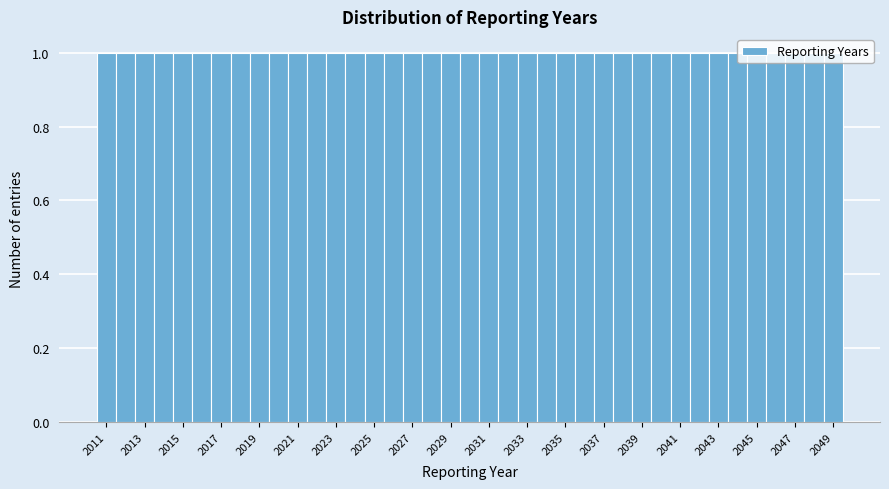

Reading left to right, list every bar in this chart as the range it spans on the x-axis followed by its height. Neither the bar edges nor the heights are printed on the chart, so give them approximately, as read against the axes.

2010.5 to 2011.5: 1
2011.5 to 2012.5: 1
2012.5 to 2013.5: 1
2013.5 to 2014.5: 1
2014.5 to 2015.5: 1
2015.5 to 2016.5: 1
2016.5 to 2017.5: 1
2017.5 to 2018.5: 1
2018.5 to 2019.5: 1
2019.5 to 2020.5: 1
2020.5 to 2021.5: 1
2021.5 to 2022.5: 1
2022.5 to 2023.5: 1
2023.5 to 2024.5: 1
2024.5 to 2025.5: 1
2025.5 to 2026.5: 1
2026.5 to 2027.5: 1
2027.5 to 2028.5: 1
2028.5 to 2029.5: 1
2029.5 to 2030.5: 1
2030.5 to 2031.5: 1
2031.5 to 2032.5: 1
2032.5 to 2033.5: 1
2033.5 to 2034.5: 1
2034.5 to 2035.5: 1
2035.5 to 2036.5: 1
2036.5 to 2037.5: 1
2037.5 to 2038.5: 1
2038.5 to 2039.5: 1
2039.5 to 2040.5: 1
2040.5 to 2041.5: 1
2041.5 to 2042.5: 1
2042.5 to 2043.5: 1
2043.5 to 2044.5: 1
2044.5 to 2045.5: 1
2045.5 to 2046.5: 1
2046.5 to 2047.5: 1
2047.5 to 2048.5: 1
2048.5 to 2049.5: 1